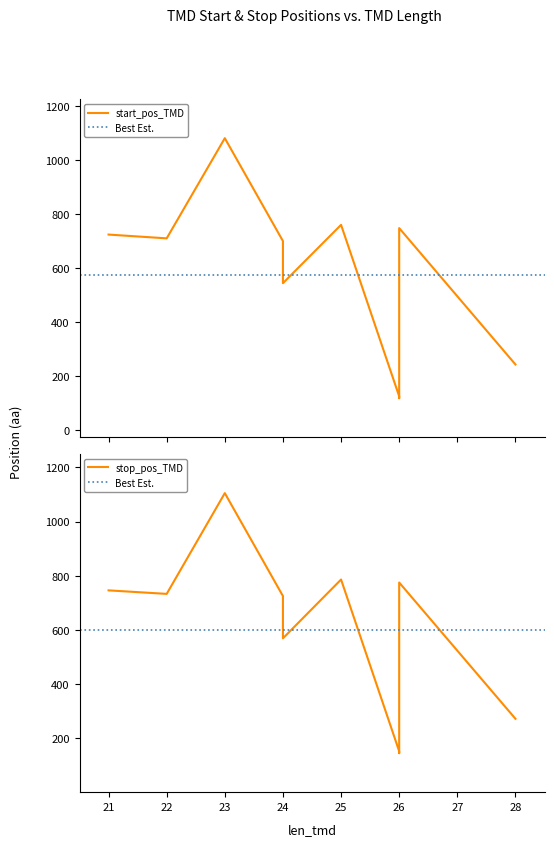

What is the label of the 8th point from the right?

stop_pos_TMD